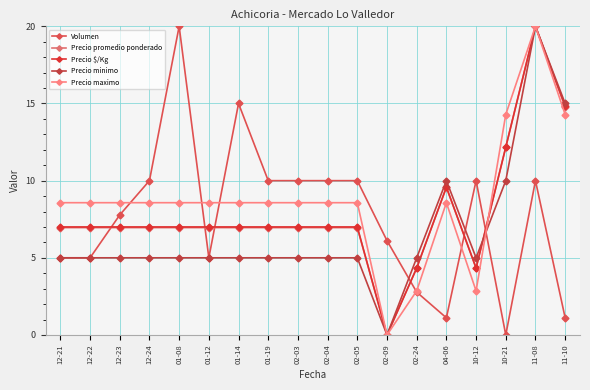

Reading left to right, list all the values displayed in this chart.

Volumen: 12-21=5.0	12-22=5.0	12-23=7.8	12-24=10.0	01-08=20.0	01-12=5.0	01-14=15.0	01-19=10.0	02-03=10.0	02-04=10.0	02-05=10.0	02-09=6.1	02-24=2.8	04-06=1.1	10-12=10.0	10-21=0.0	11-08=10.0	11-10=1.1
Precio promedio ponderado: 12-21=7.0	12-22=7.0	12-23=7.0	12-24=7.0	01-08=7.0	01-12=7.0	01-14=7.0	01-19=7.0	02-03=7.0	02-04=7.0	02-05=7.0	02-09=0.0	02-24=4.3	04-06=9.6	10-12=4.3	10-21=12.2	11-08=20.0	11-10=14.8
Precio $/Kg: 12-21=7.0	12-22=7.0	12-23=7.0	12-24=7.0	01-08=7.0	01-12=7.0	01-14=7.0	01-19=7.0	02-03=7.0	02-04=7.0	02-05=7.0	02-09=0.0	02-24=4.3	04-06=9.6	10-12=4.3	10-21=12.2	11-08=20.0	11-10=14.8
Precio minimo: 12-21=5.0	12-22=5.0	12-23=5.0	12-24=5.0	01-08=5.0	01-12=5.0	01-14=5.0	01-19=5.0	02-03=5.0	02-04=5.0	02-05=5.0	02-09=0.0	02-24=5.0	04-06=10.0	10-12=5.0	10-21=10.0	11-08=20.0	11-10=15.0
Precio maximo: 12-21=8.6	12-22=8.6	12-23=8.6	12-24=8.6	01-08=8.6	01-12=8.6	01-14=8.6	01-19=8.6	02-03=8.6	02-04=8.6	02-05=8.6	02-09=0.0	02-24=2.9	04-06=8.6	10-12=2.9	10-21=14.3	11-08=20.0	11-10=14.3